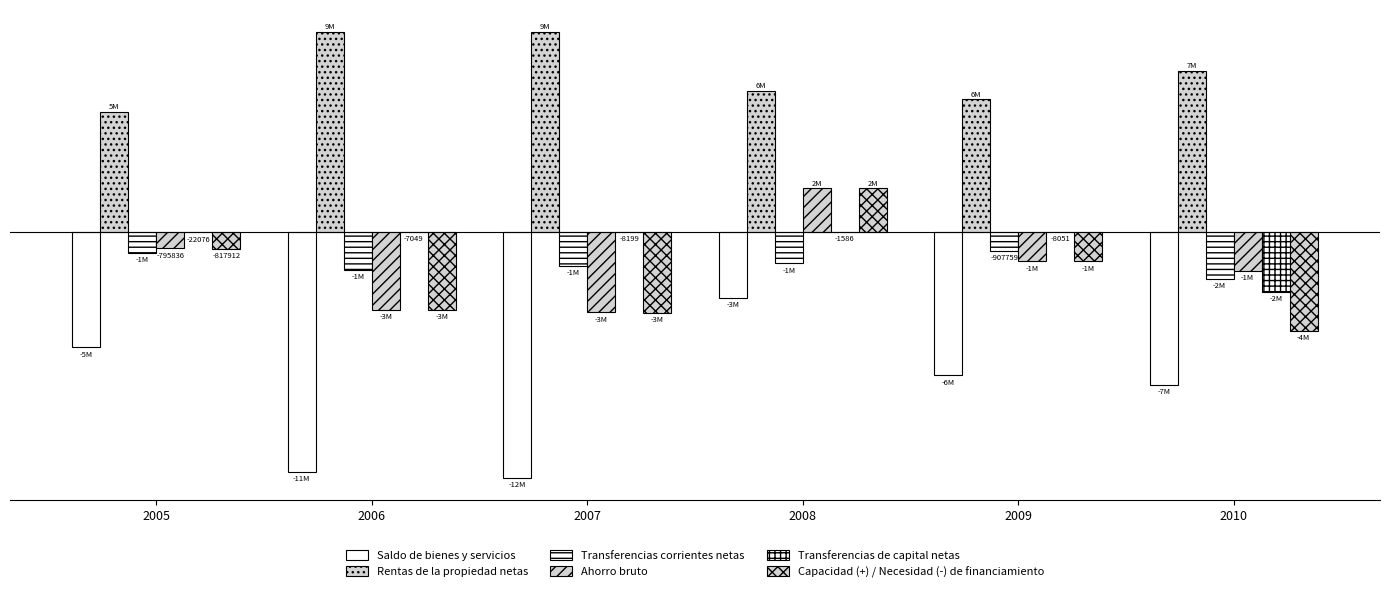

Which series has the largest total across all categories?

Rentas de la propiedad netas